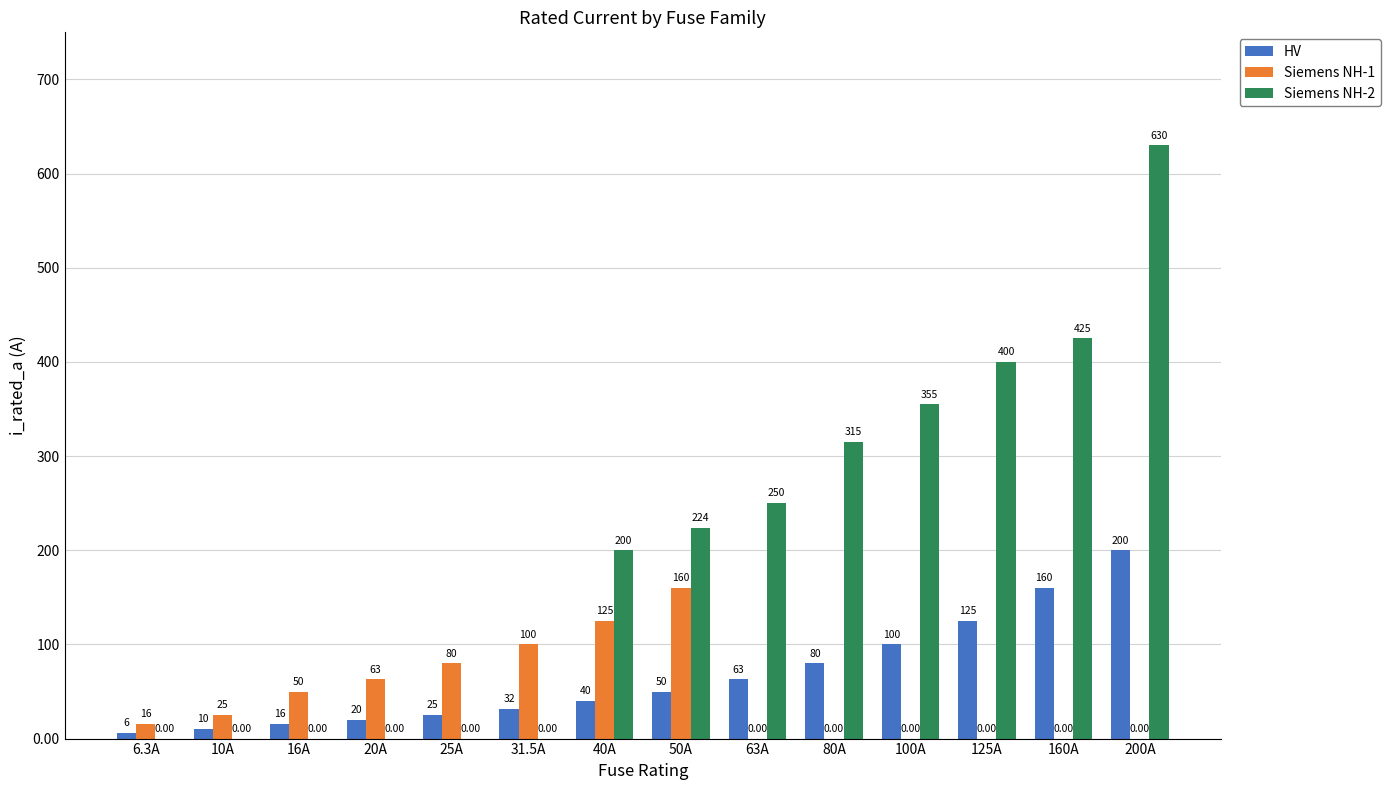

Which series changed the most between 50A and 80A?

Siemens NH-1